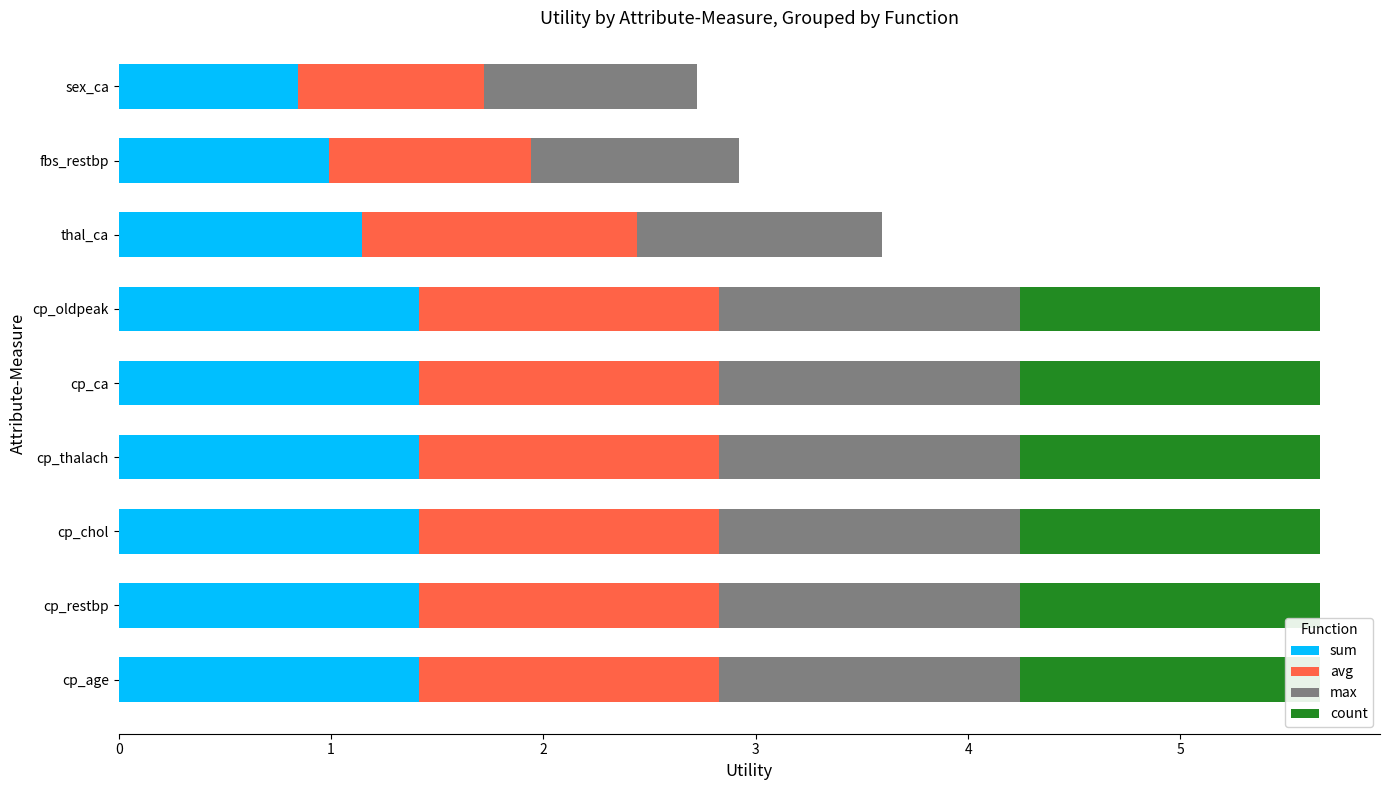

What is the total value across all series at cp_restbp?

5.7